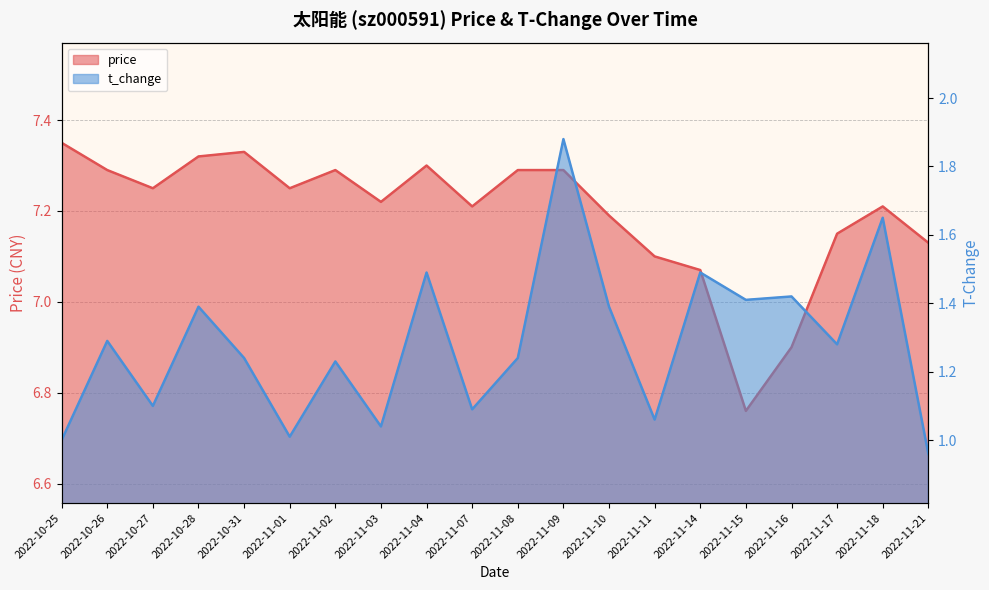

True or false: t_change and price intersect in this chart.

False